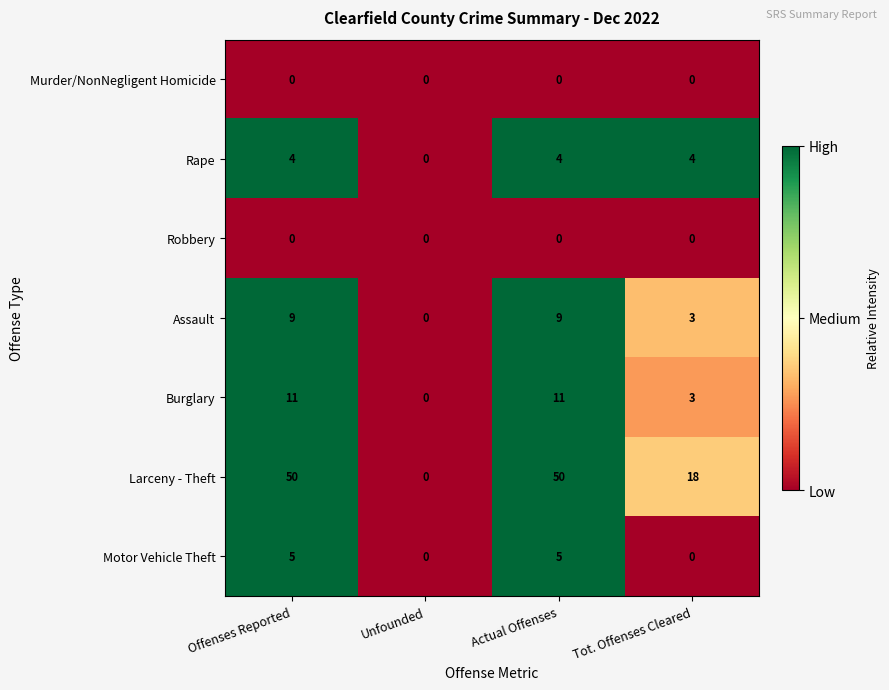

What is the difference between the maximum and minimum values in the Larceny - Theft series?

50